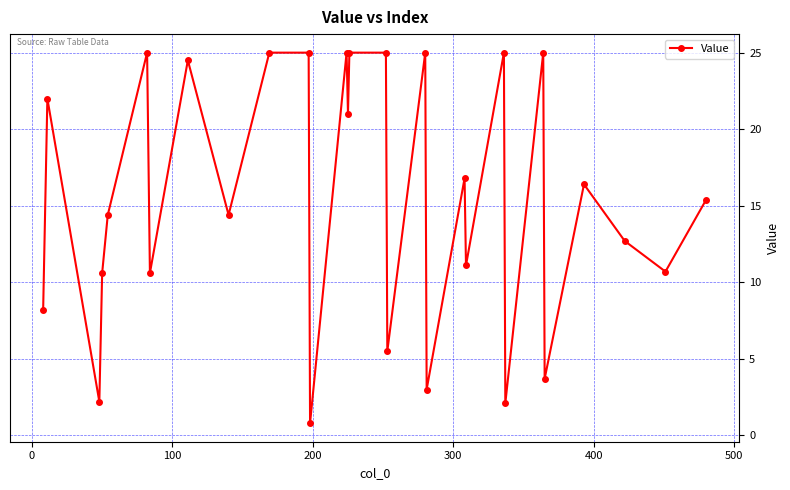

How many interior local valleys (lower than both neighbors) does the data have?

11